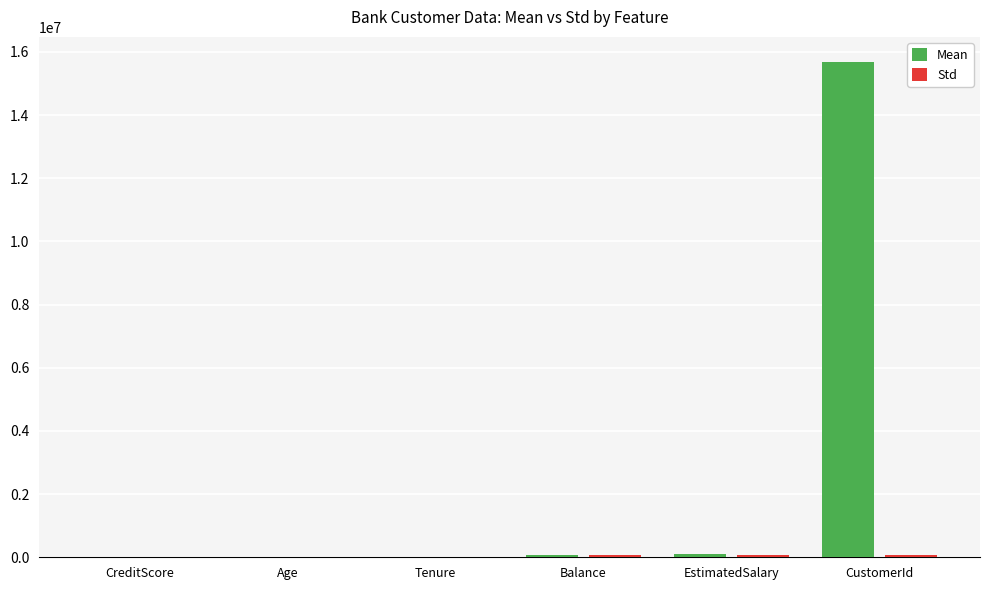

At which category is the sum across all series the highest?

CustomerId